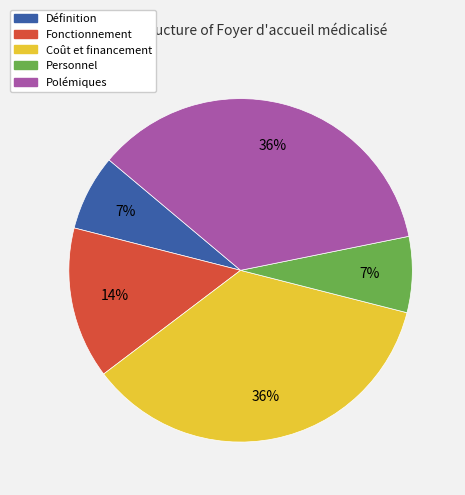

Does Fonctionnement represent more than half of the total?

No